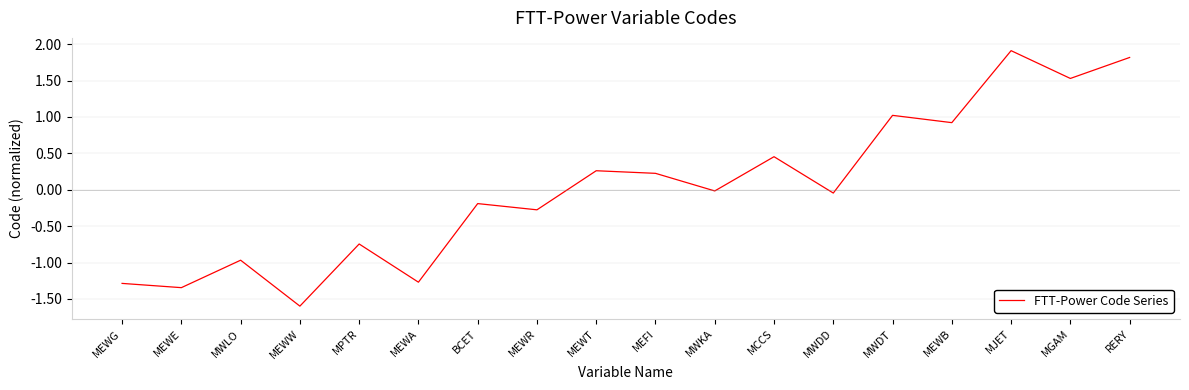

What is the difference between the maximum and minimum values?

3.5